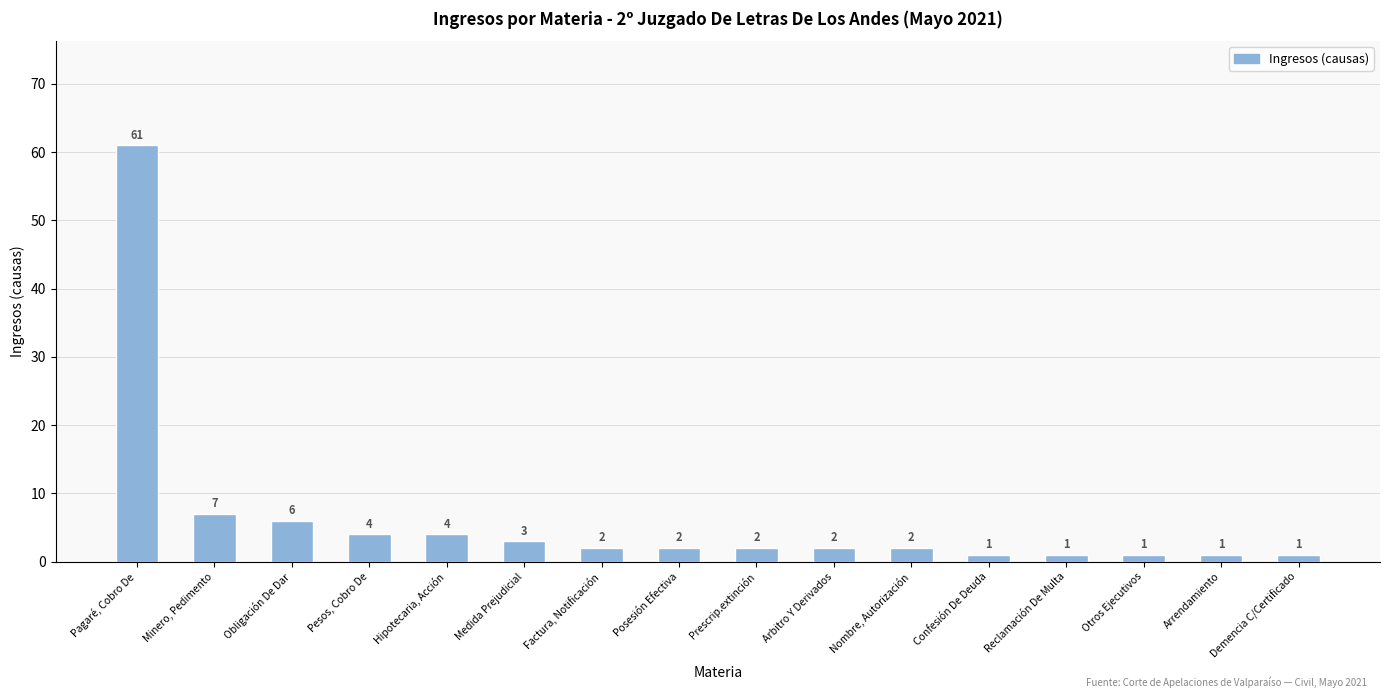

Does the chart contain stacked bars?

No